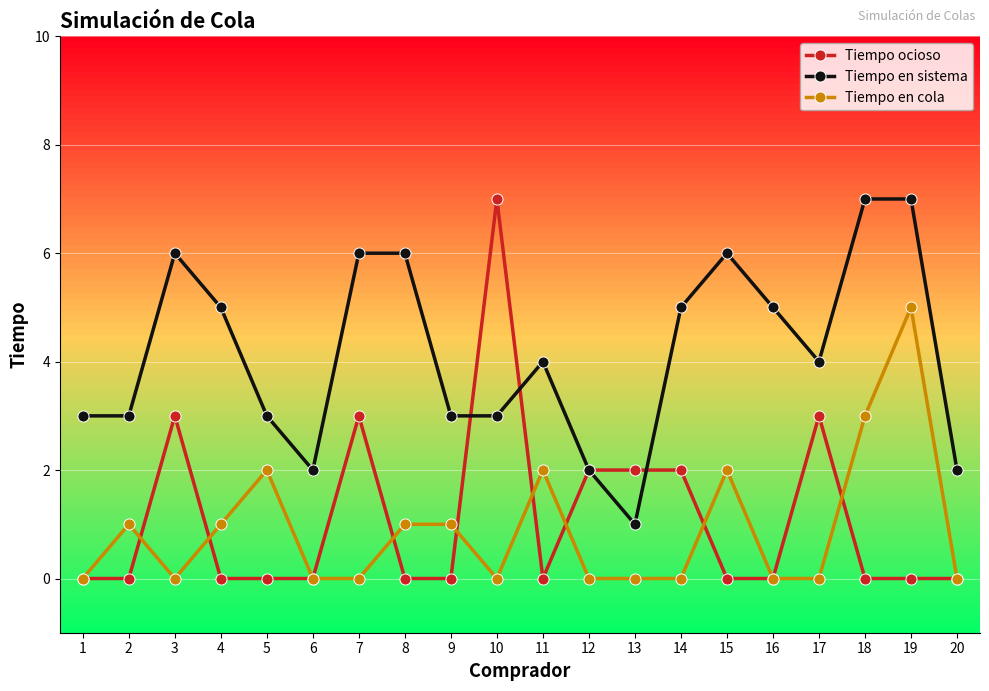

True or false: Tiempo en sistema and Tiempo en cola cross at least once.

False